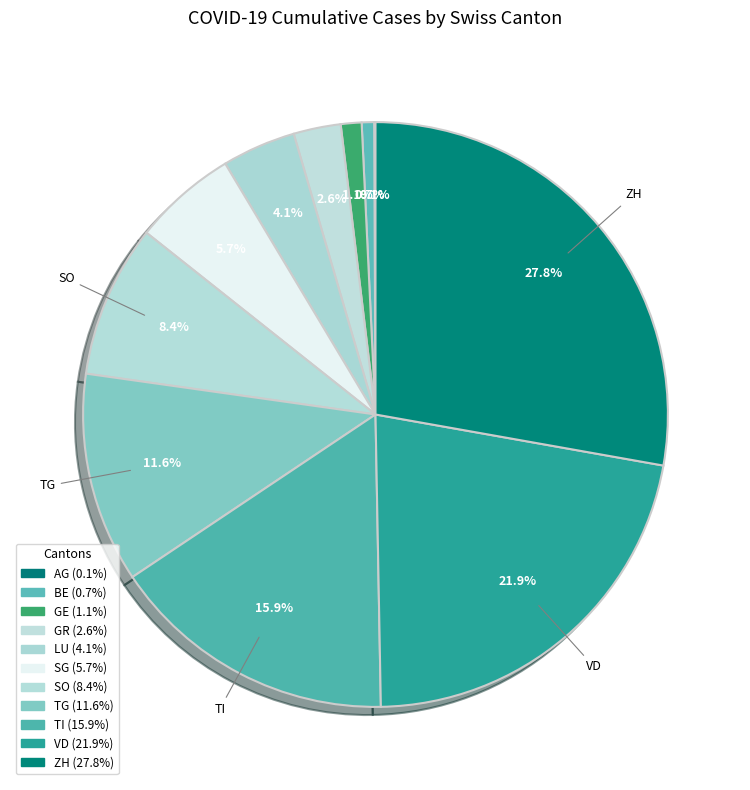

Does LU account for over 50% of the chart?

No